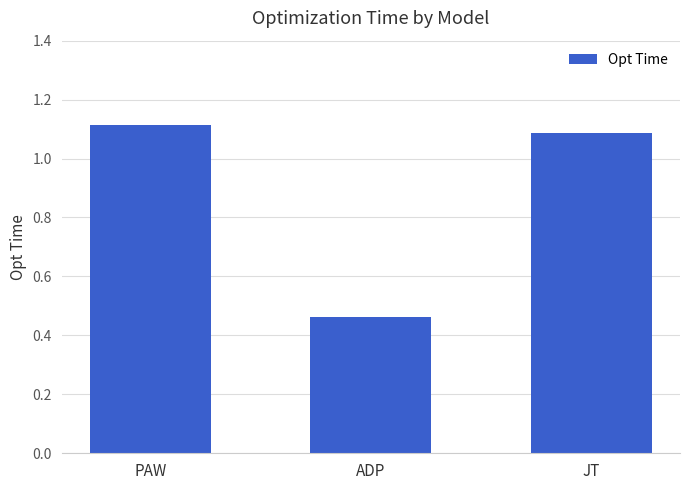

What is the label of the 2nd bar from the right?

ADP